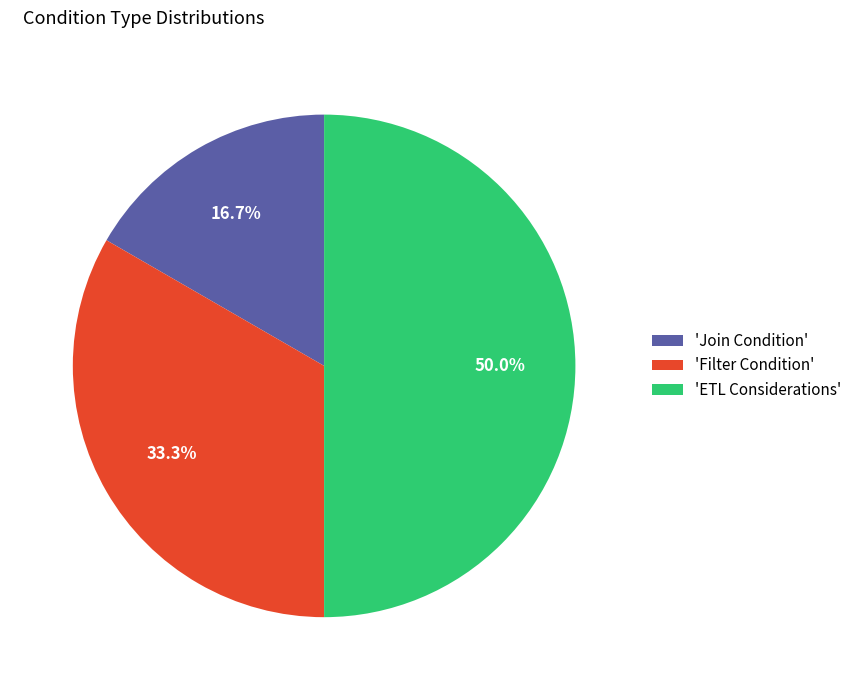

Which slice is the smallest?

'Join Condition'